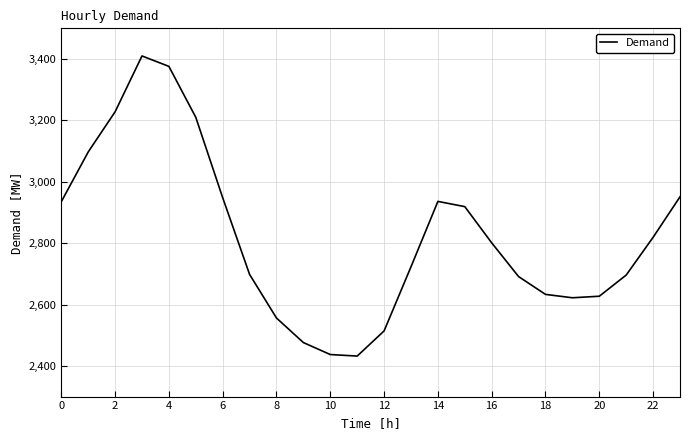

What is the smallest value displayed?

2432